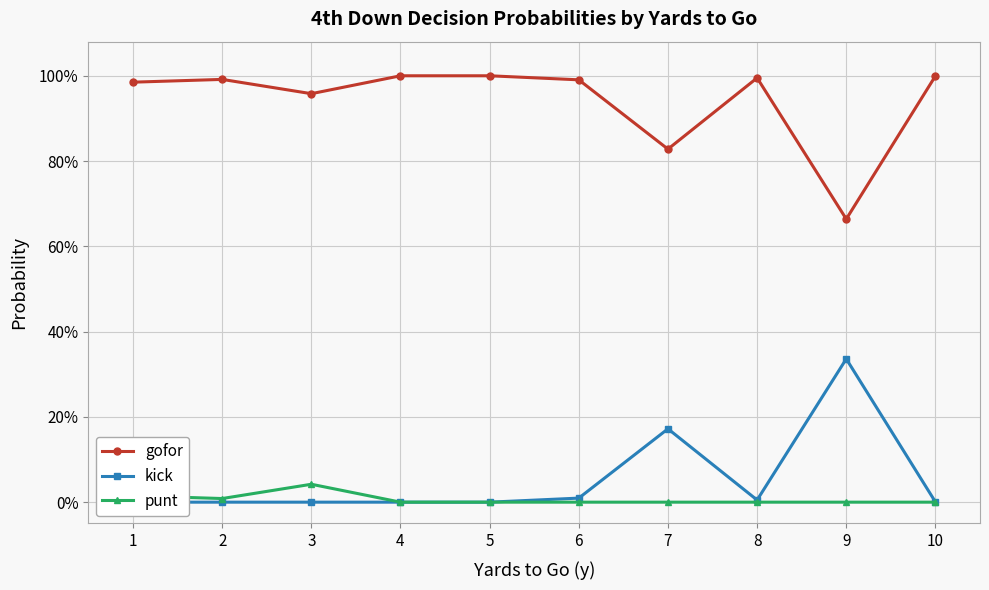

Reading right to left, list all the values displayed in this chart.

gofor: 10=1.0	9=0.7	8=1.0	7=0.8	6=1.0	5=1.0	4=1.0	3=1.0	2=1.0	1=1.0
kick: 10=0.0	9=0.3	8=0.0	7=0.2	6=0.0	5=0.0	4=0.0	3=0.0	2=0.0	1=0.0
punt: 10=0.0	9=0.0	8=0.0	7=0.0	6=0.0	5=0.0	4=0.0	3=0.0	2=0.0	1=0.0